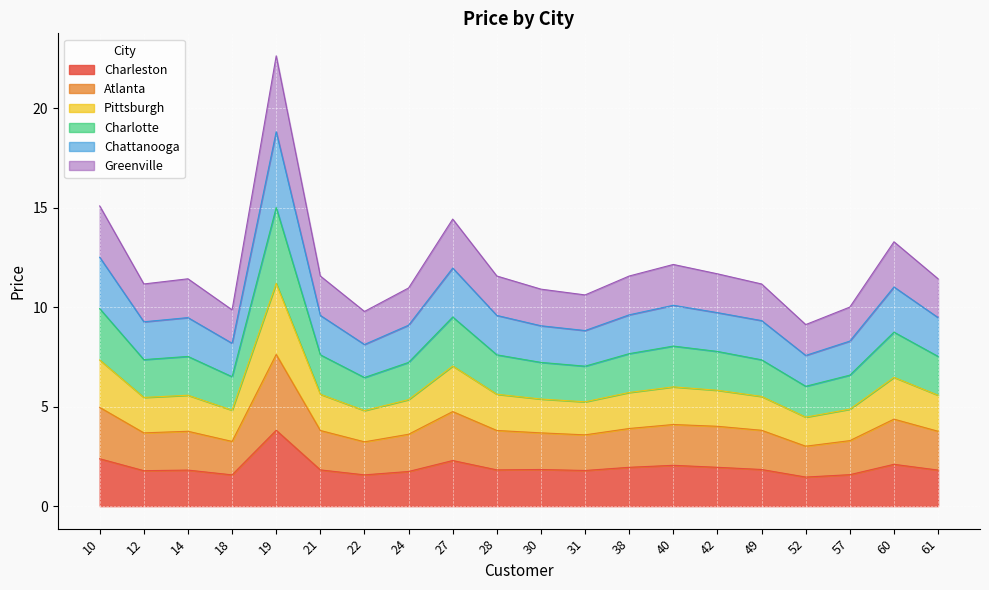

How many interior local peaks does the Atlanta series have?

5